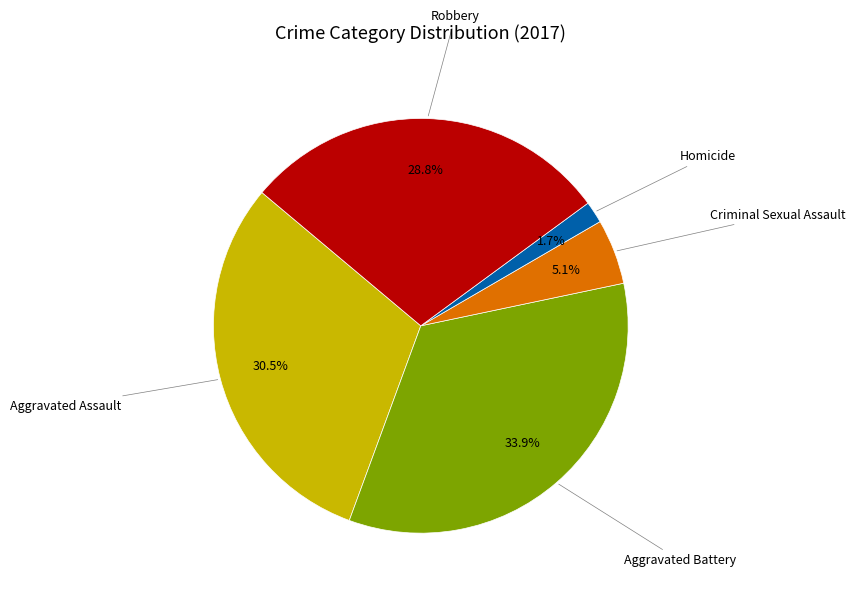

To the nearest percent, what is the average slice percentage?

20%